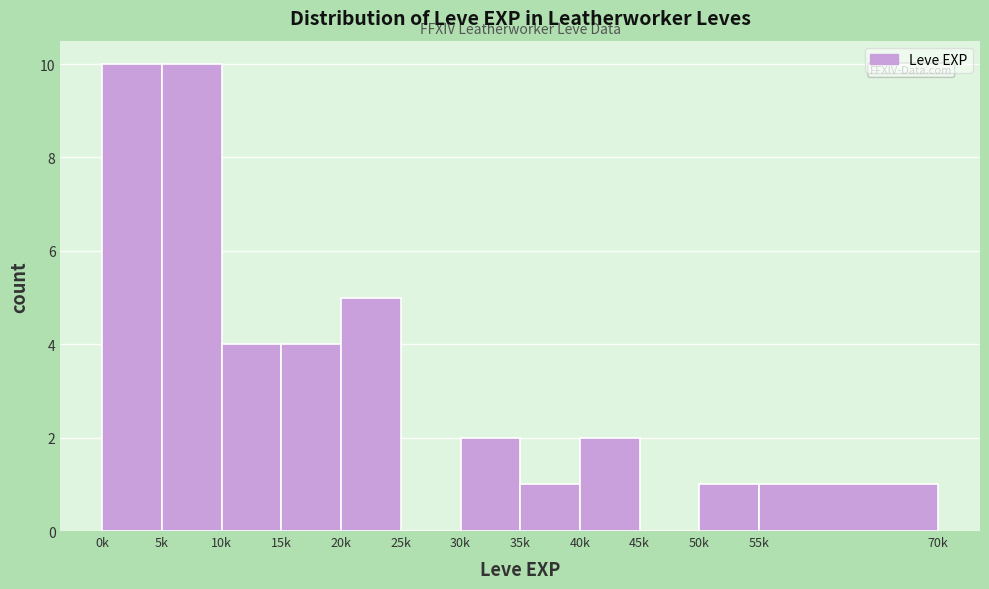

Reading left to right, extract all data points from this chart.

0k=10	5k=10	10k=4	15k=4	20k=5	25k=0	30k=2	35k=1	40k=2	45k=0	50k=1	55k=1